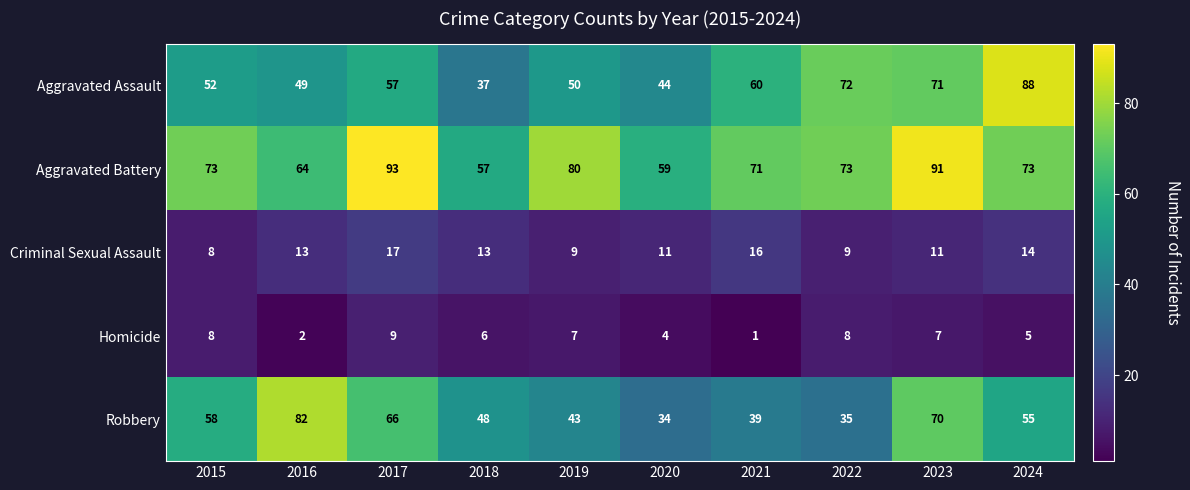

What is the difference between the highest and lowest values at 2022?

65